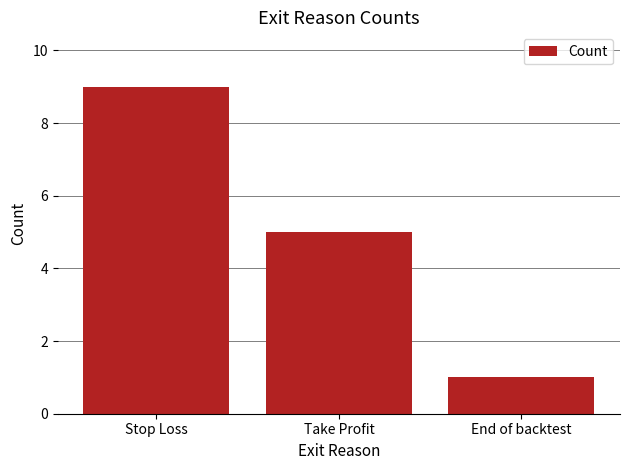

Count the number of categories in the chart.

3